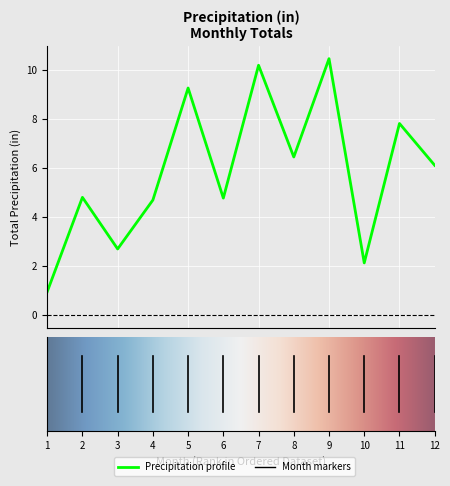

What is the difference between the maximum and minimum values?

9.5